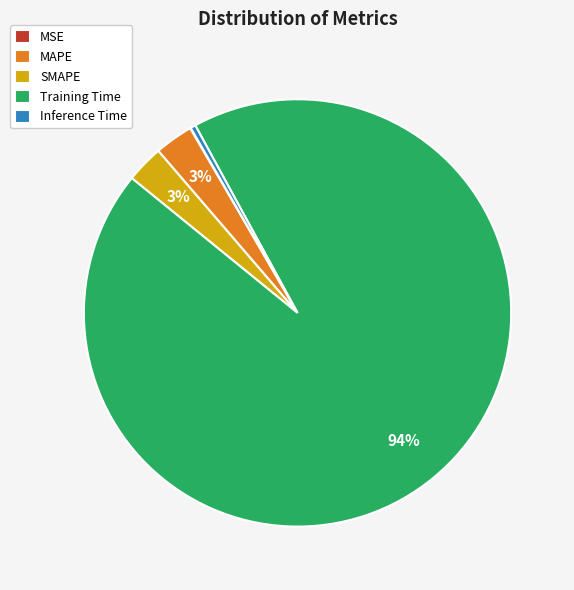

Which slice is the largest?

Training Time